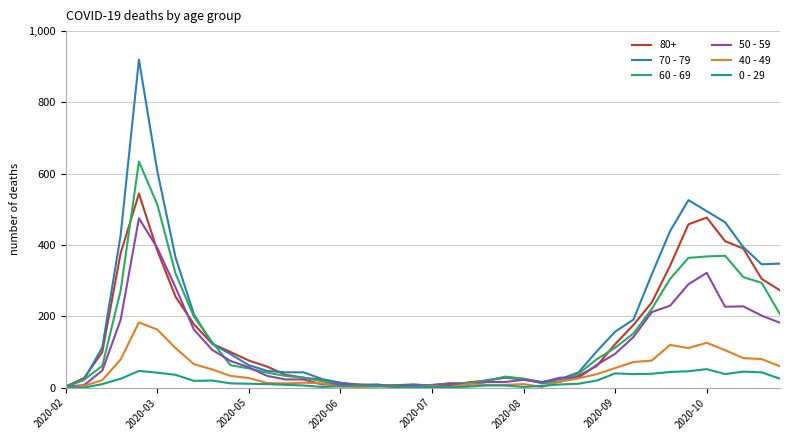

Which series has the largest range (max minus min)?

70 - 79